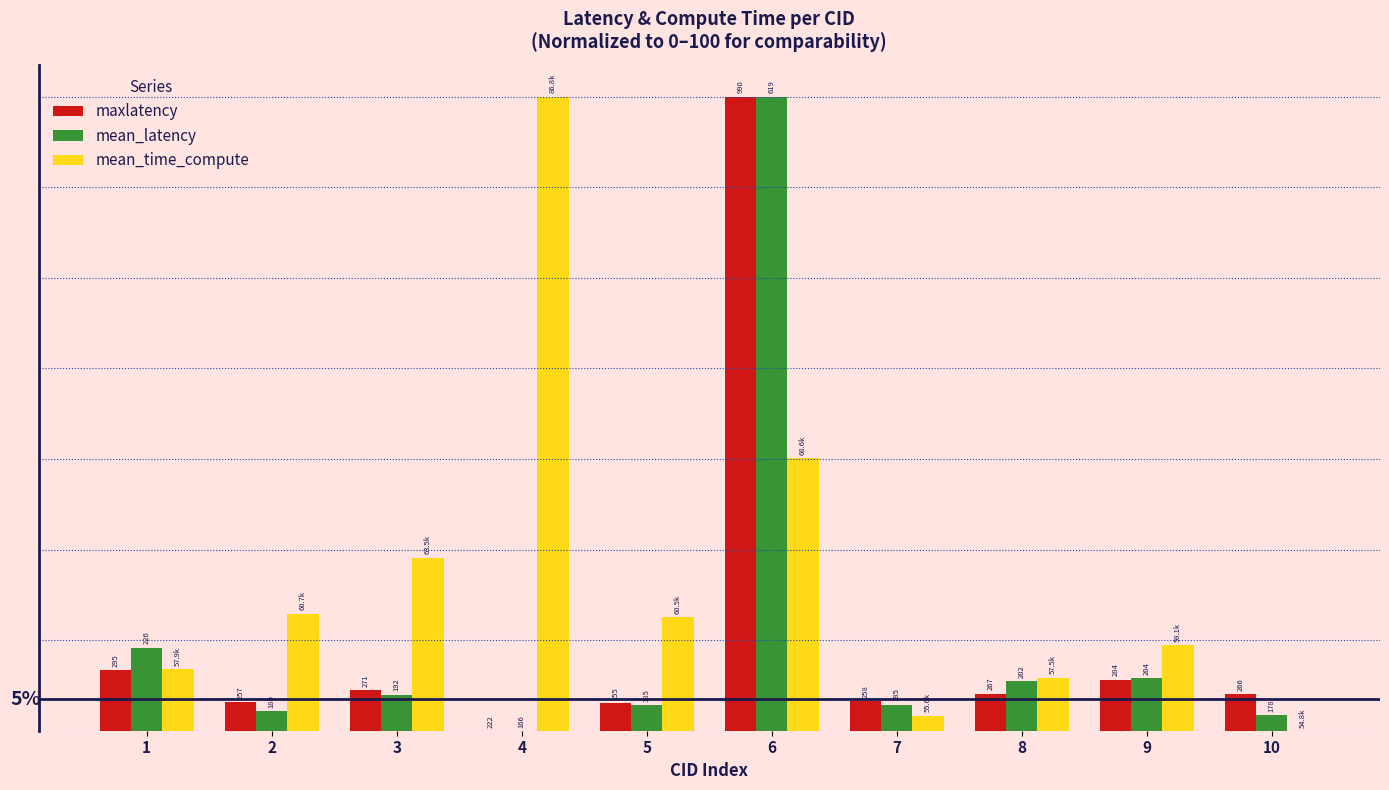

Reading right to left, extract all data points from this chart.

maxlatency: 5.7	8.1	5.9	4.7	100.0	4.3	0.0	6.4	4.6	9.5
mean_latency: 2.5	8.3	7.8	4.1	100.0	4.1	0.0	5.7	3.1	13.1
mean_time_compute: 0.0	13.6	8.4	2.4	43.0	17.9	100.0	27.3	18.5	9.7